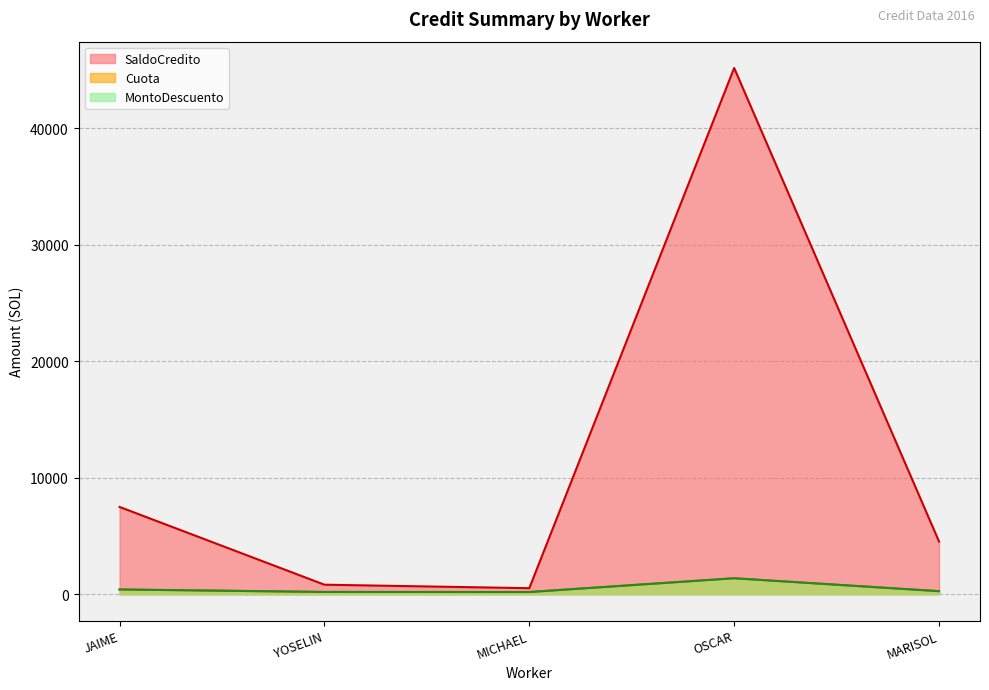

What value does the Cuota series have at YOSELIN?

192.4